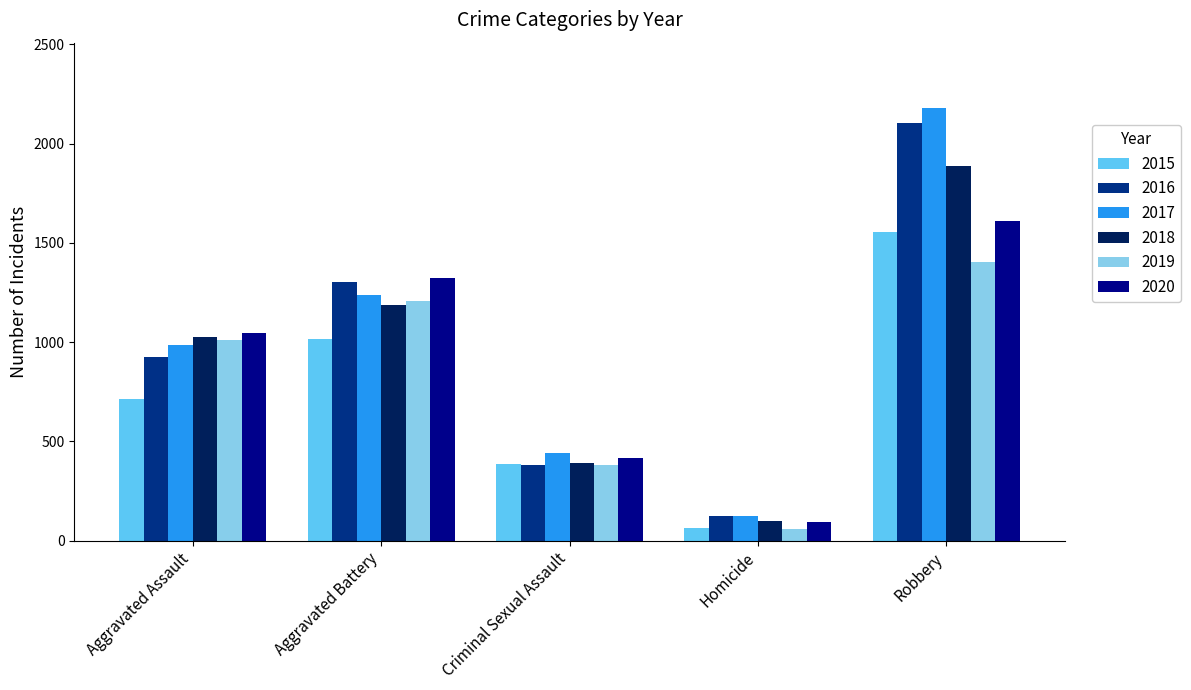

Which series has the widest spread of values?

2017